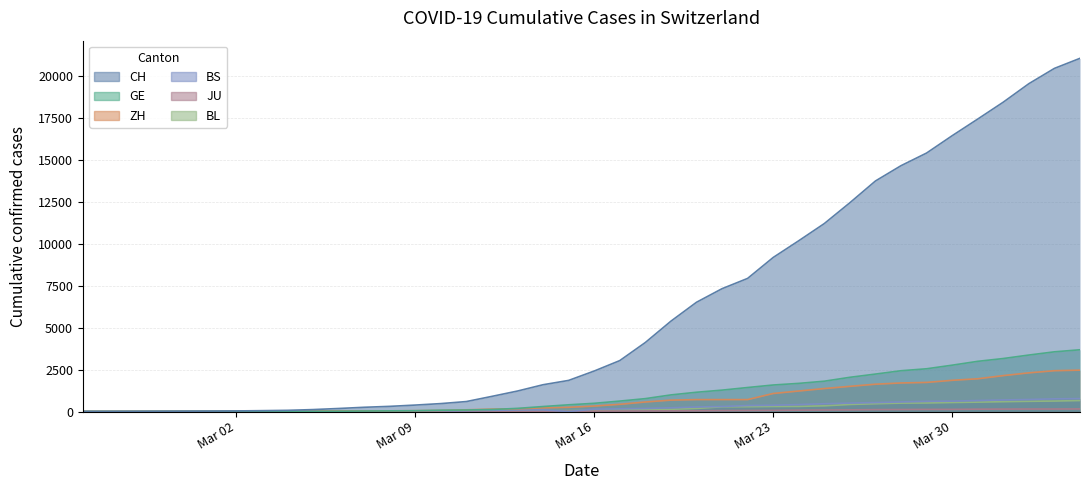

What is the difference between the ZH values at 2020-03-08 and 2020-03-28?

1663